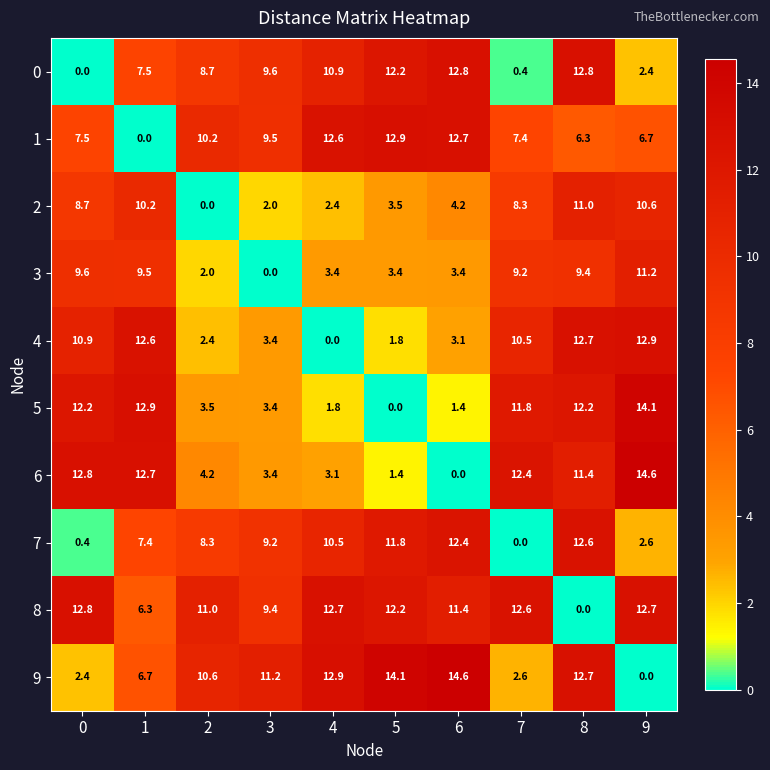

What is the spread (max minus min) of values at 5?

14.1